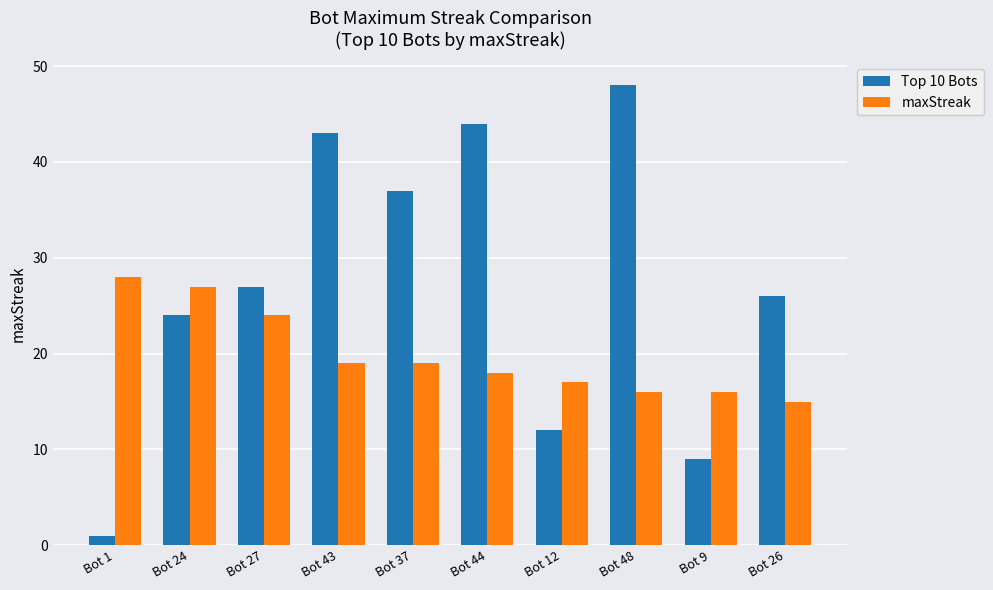

Is the value of maxStreak at Bot 1 greater than the value of Top 10 Bots at Bot 1?

Yes